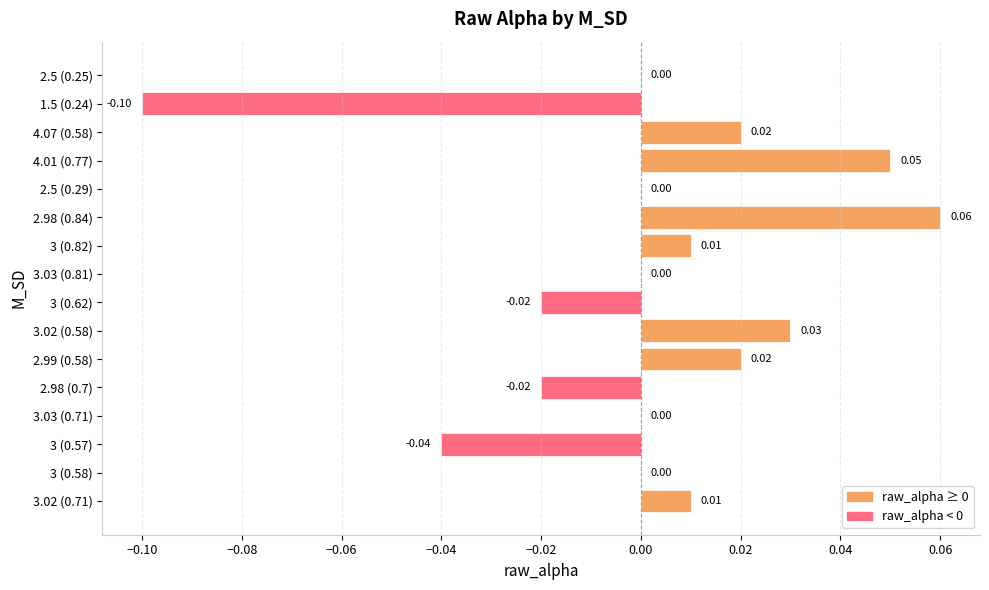

Between 1.5 (0.24) and 3.03 (0.71), which is larger?

3.03 (0.71)